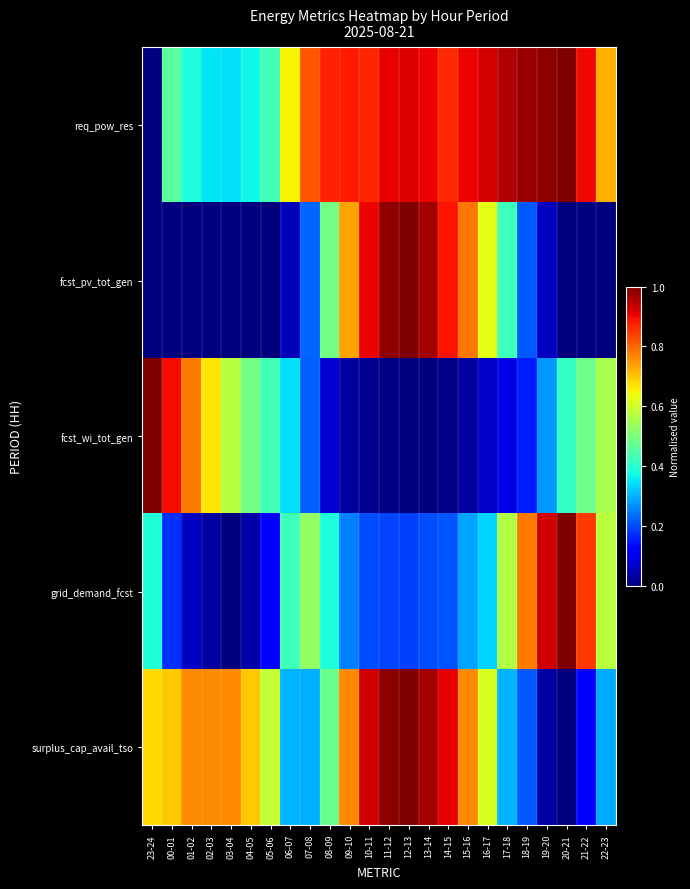

What is the total value across all series at 04-05?

1.6